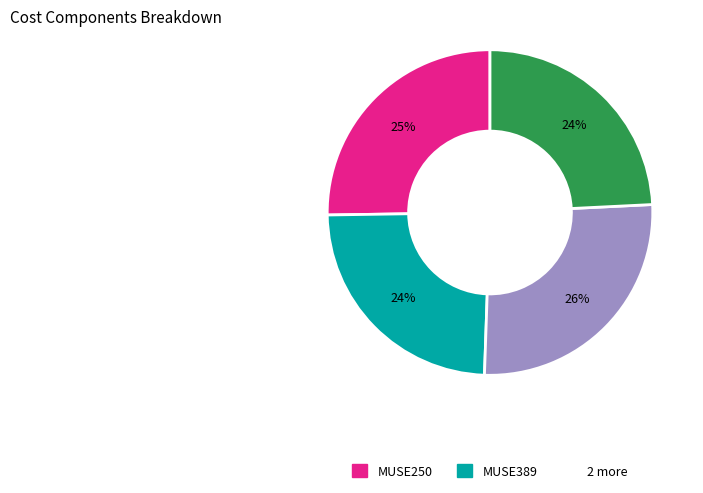

Does any single category account for the majority?

No